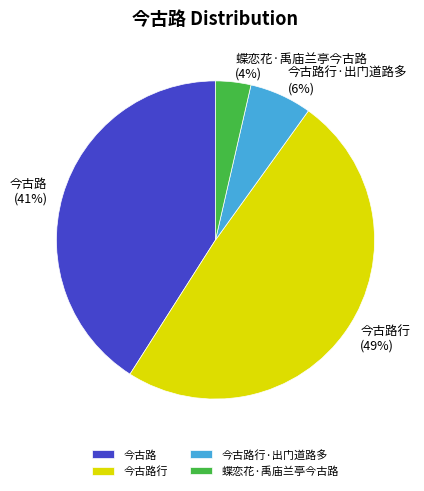

Does 今古路行·出门道路多 represent more than half of the total?

No